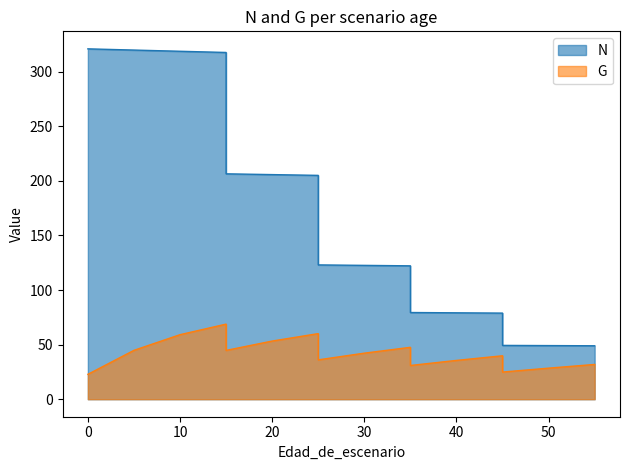

What is the sum of all G values?

693.6